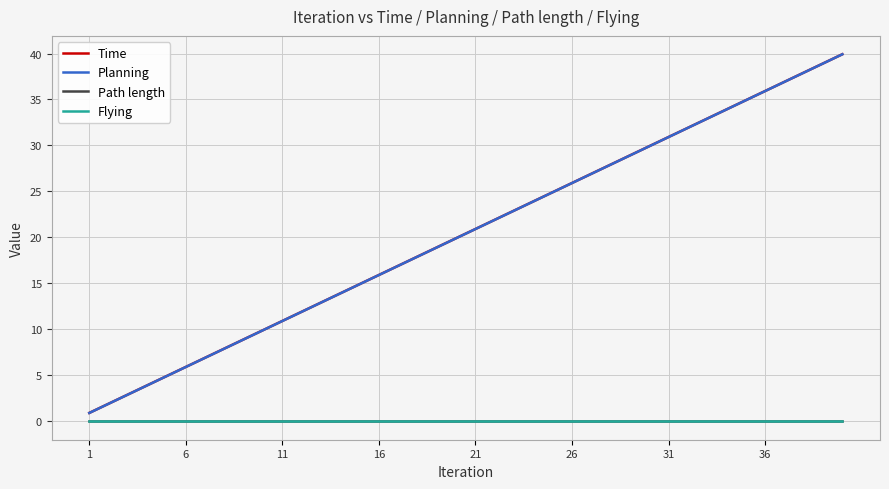

How many values in the Planning series are below 20?

20